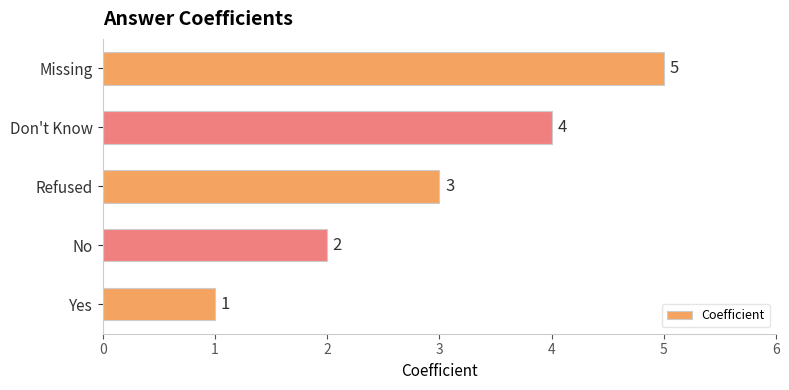

What is the difference between the values at Yes and Missing?

4